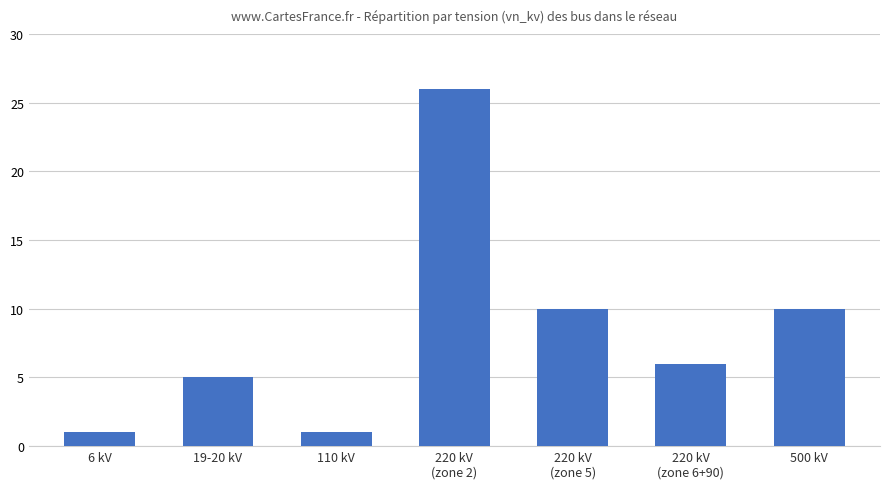

True or false: the data shows 1 at 6 kV.

True